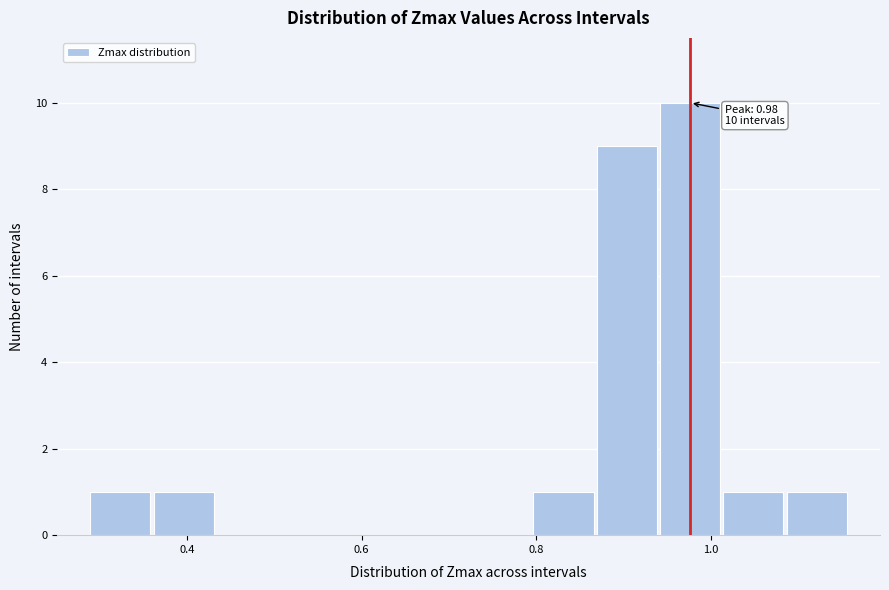

Around what value on the x-axis is the tallest bar? Give the approximate position of its centre, as read against the axis.

0.98